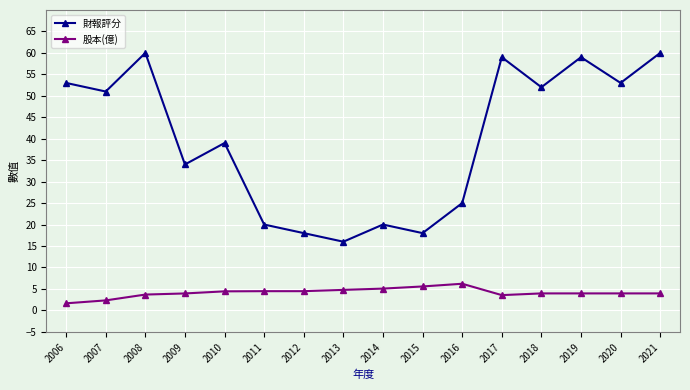

Is the value of 股本(億) at 2016 greater than the value of 財報評分 at 2006?

No